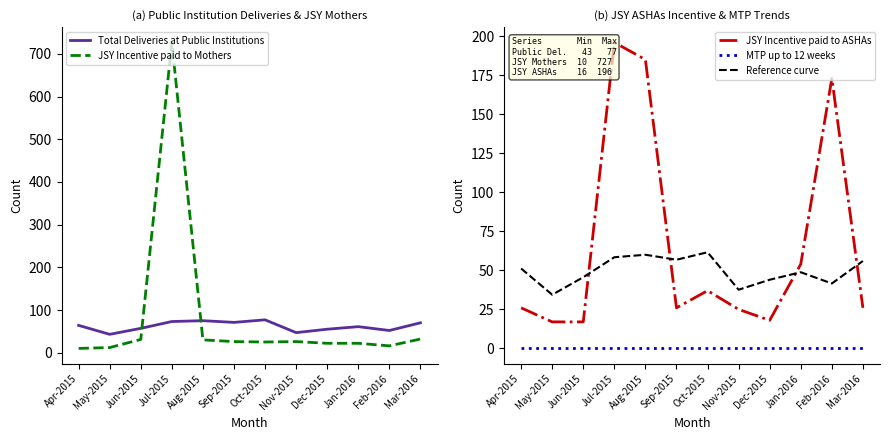

Is the value of Total Deliveries at Public Institutions at Jan-2016 greater than the value of MTP up to 12 weeks at Mar-2016?

Yes